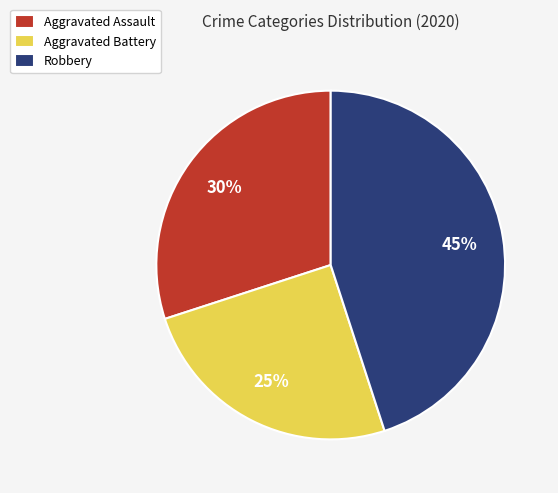

Which slice is the smallest?

Aggravated Battery